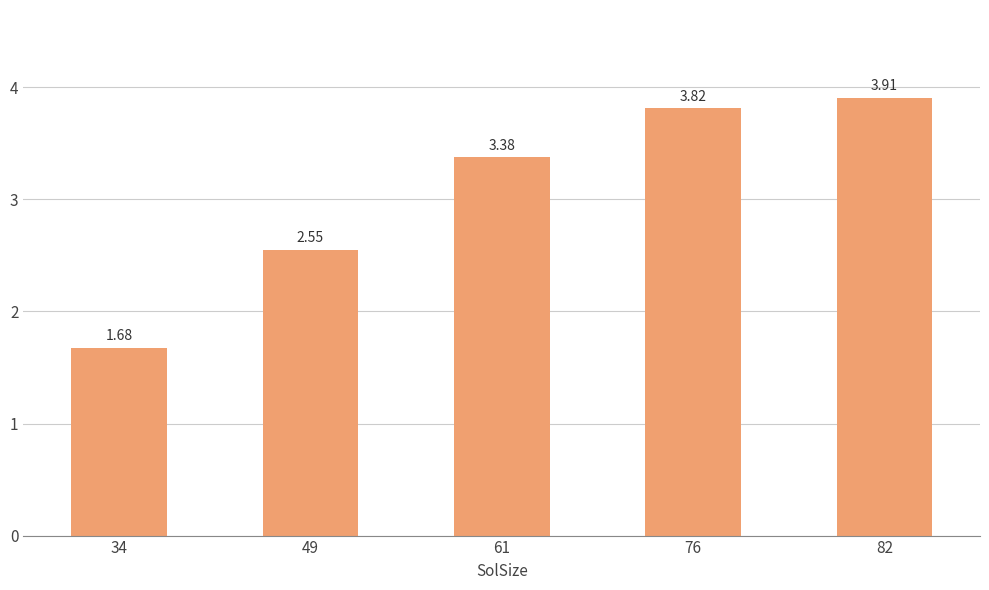

What is the difference between the values at 34 and 49?

0.9